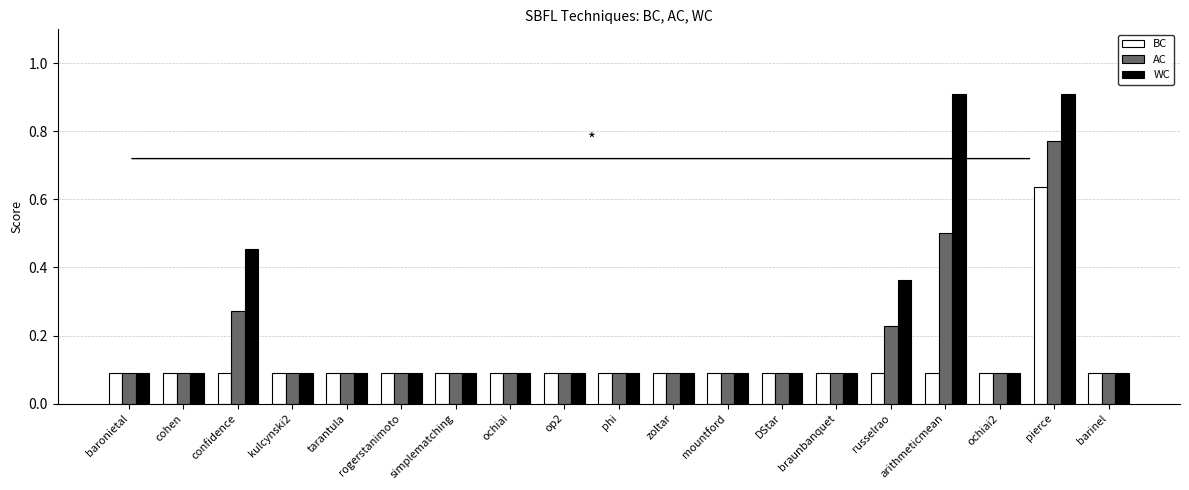

List the series in order of their peak value, lowest first.

BC, AC, WC